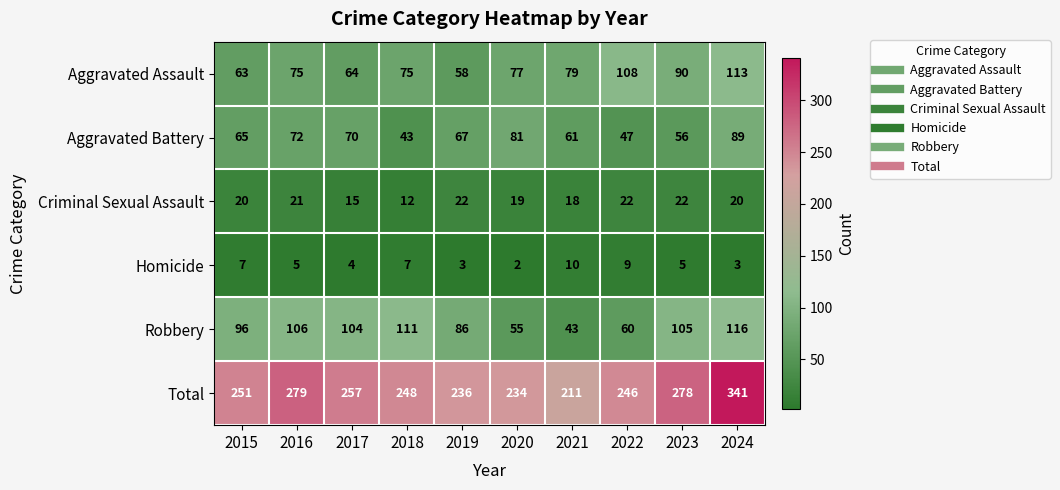

What is the difference between the Total values at 2023 and 2019?

42